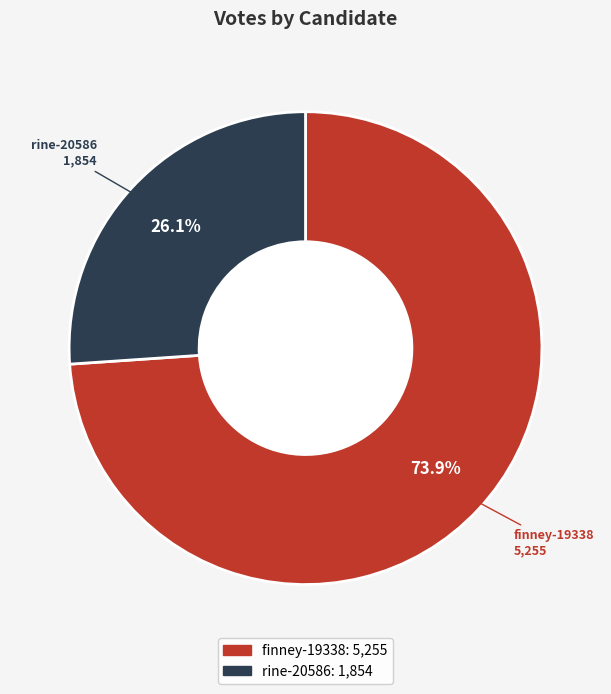

The rine-20586 slice represents 33% of the pie. True or false?

False